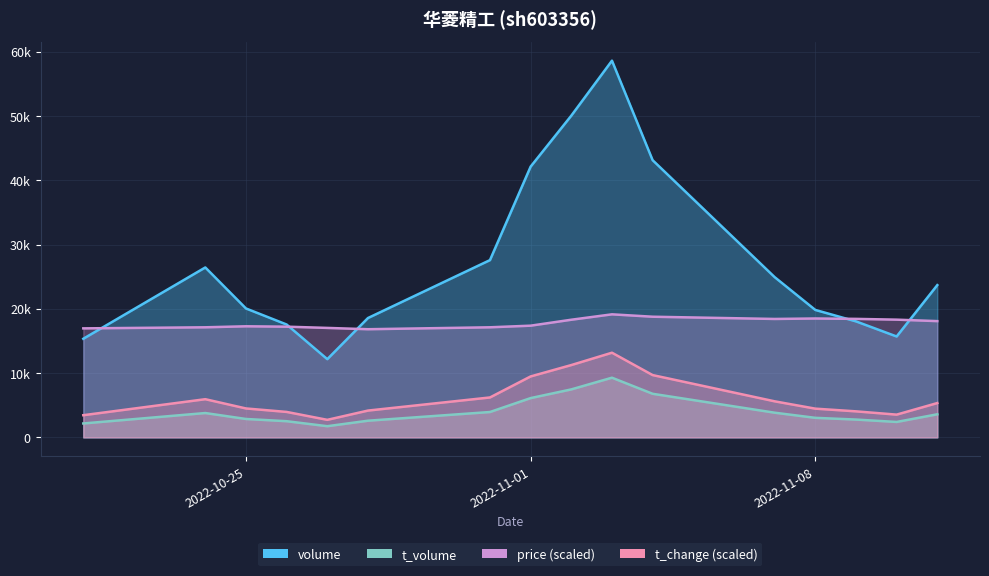

Reading left to right, transcribe all the data shown in this chart.

volume: 15341.0	26430.0	20051.0	17556.0	12166.0	18565.0	27572.0	42115.0	50042.0	58595.0	43113.0	24928.0	19824.0	18044.0	15694.0	23684.0
t_volume: 2166.0	3788.0	2863.0	2517.0	1739.0	2594.0	3947.0	6111.0	7465.0	9284.0	6782.0	3841.0	3041.0	2773.0	2400.0	3594.0
t_change: 3450.0	5940.0	4500.0	3960.0	2730.0	4170.0	6210.0	9480.0	11250.0	13170.0	9690.0	5610.0	4470.0	4050.0	3540.0	5340.0
price: 16956.0	17124.0	17280.0	17220.0	17028.0	16824.0	17124.0	17376.0	18300.0	19140.0	18768.0	18420.0	18492.0	18432.0	18312.0	18084.0